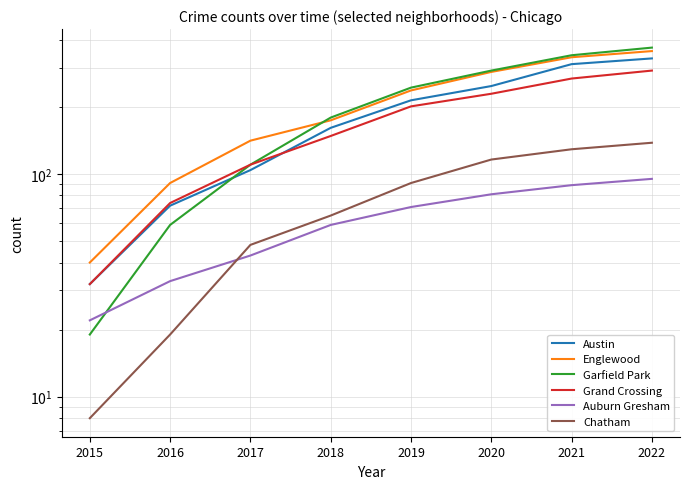

What is the difference between the maximum and minimum values in the Austin series?

298